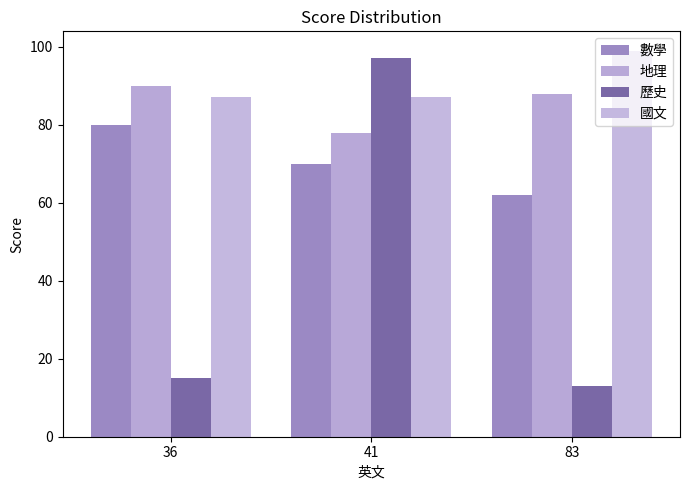

List the series in order of their peak value, lowest first.

數學, 地理, 歷史, 國文